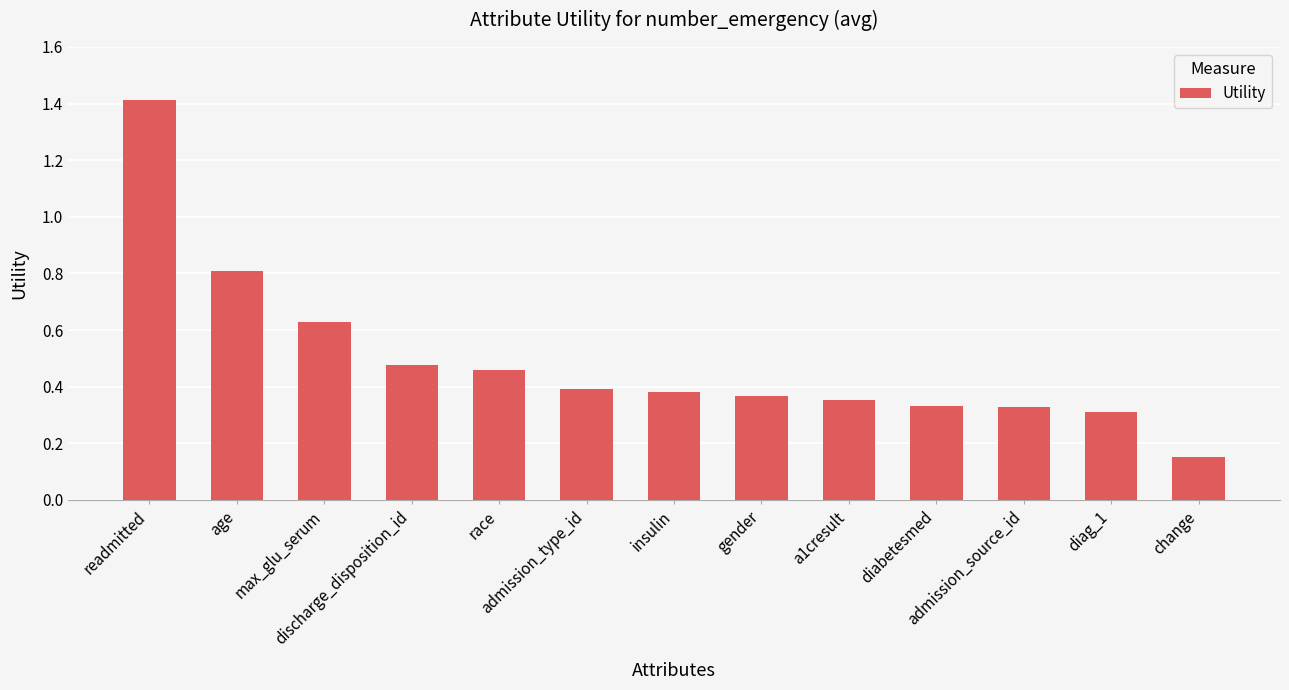

At which category does the chart reach its minimum across all series?

change